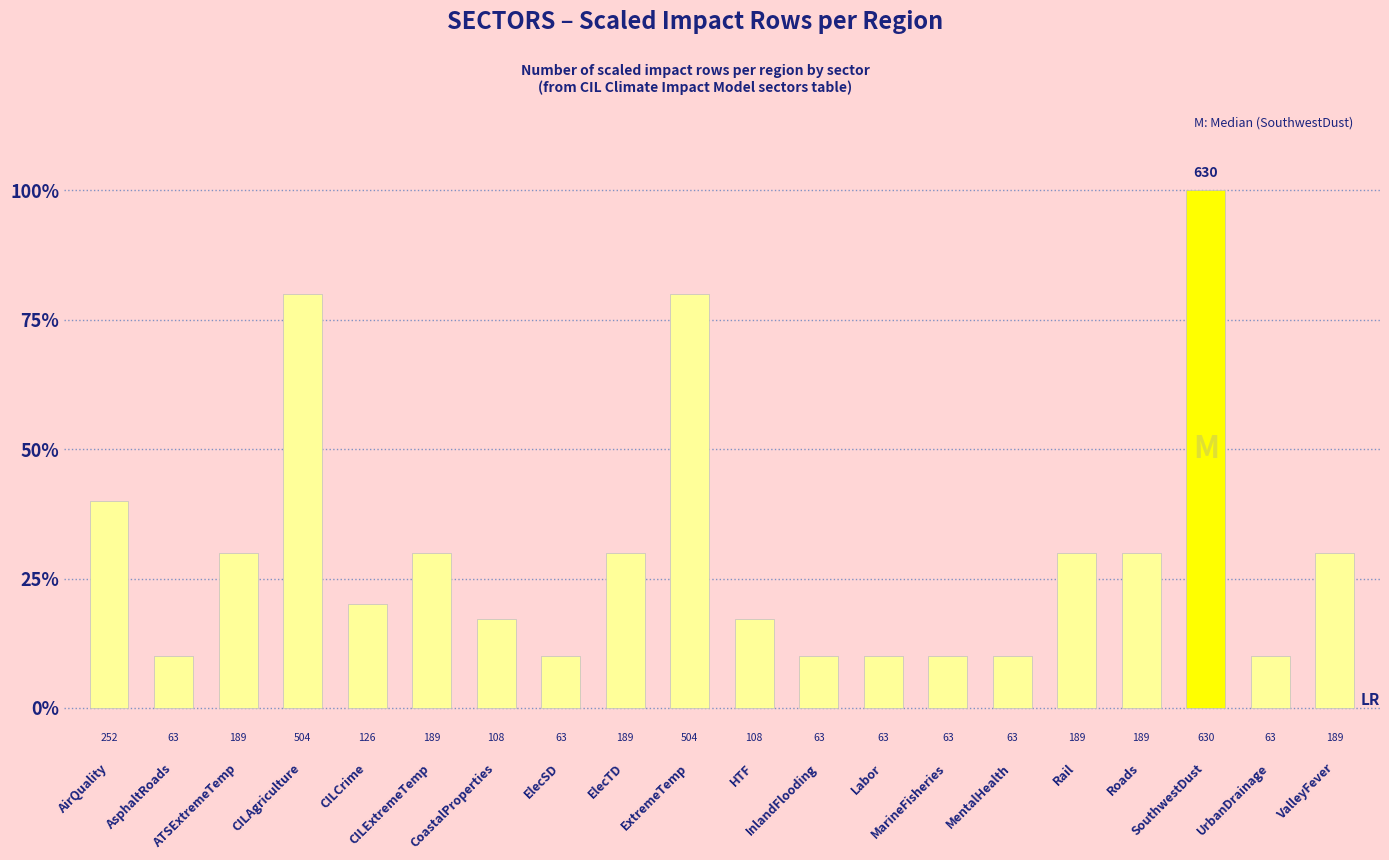

Does the chart contain any negative values?

No